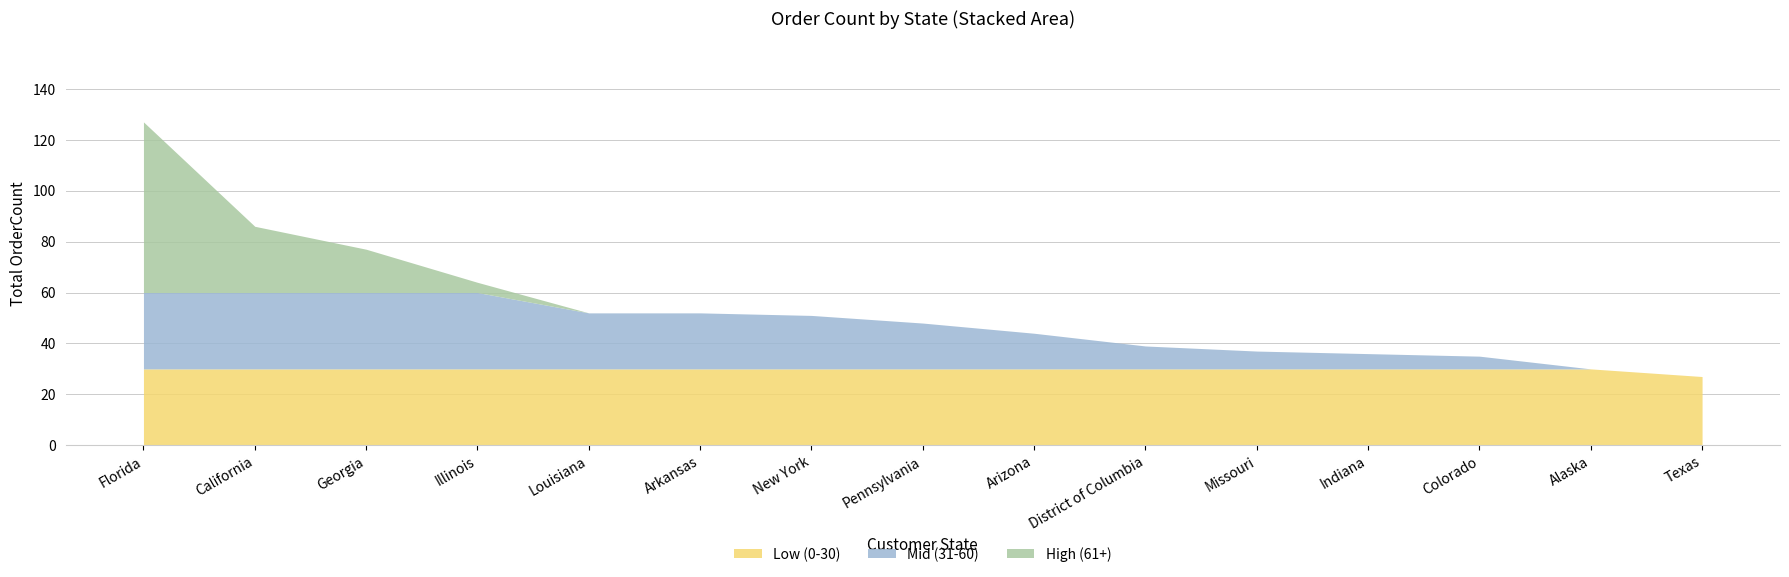

The value of Low (0-30) at Indiana is 30. True or false?

True